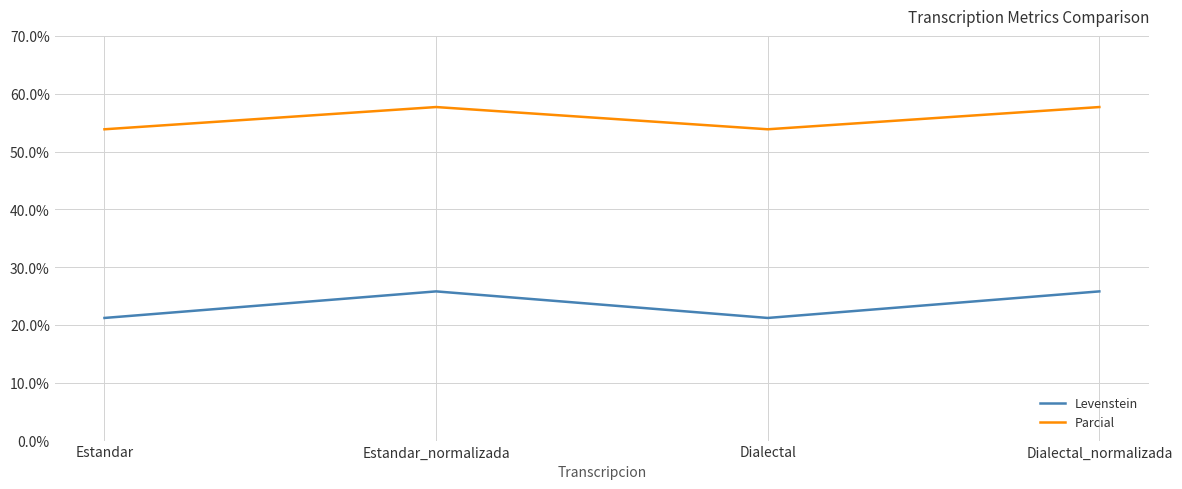

What is the greatest value displayed?

57.7